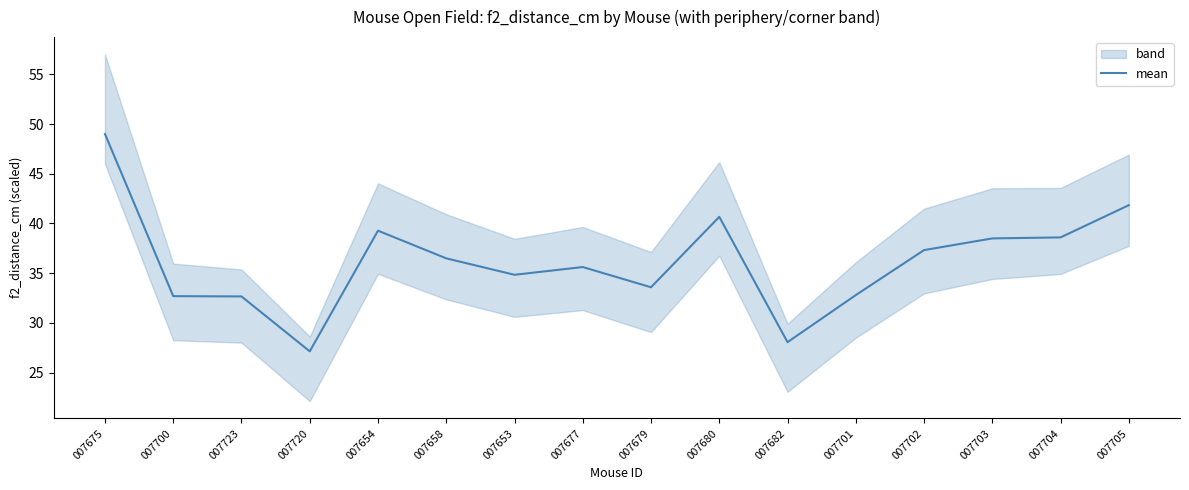

Where is the first local maximum?

007654